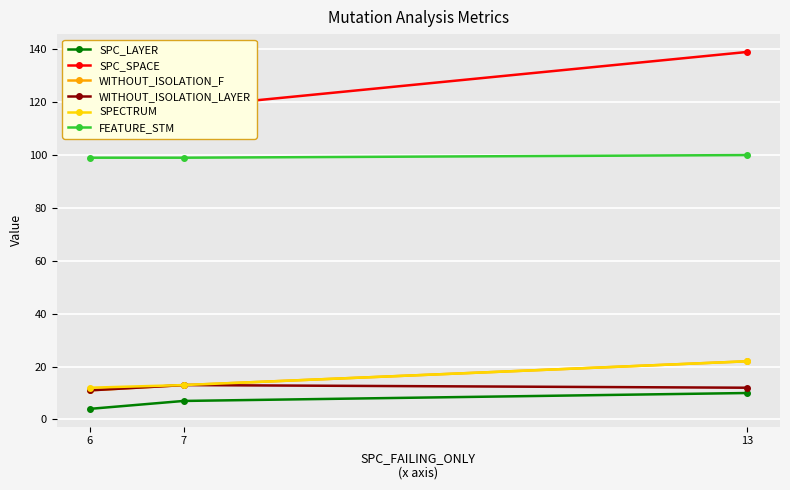

How many WITHOUT_ISOLATION_LAYER values are between 11 and 13?

3